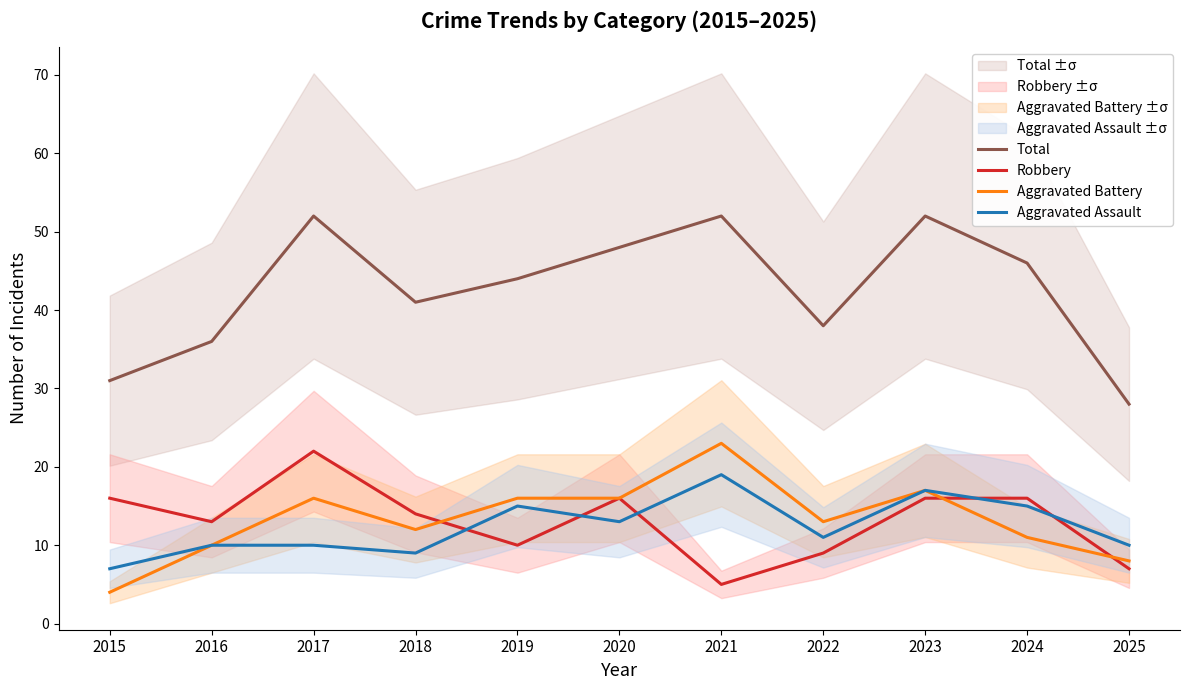

In Aggravated Assault, how many points are higher than both neighbors (excluding endpoints)?

3